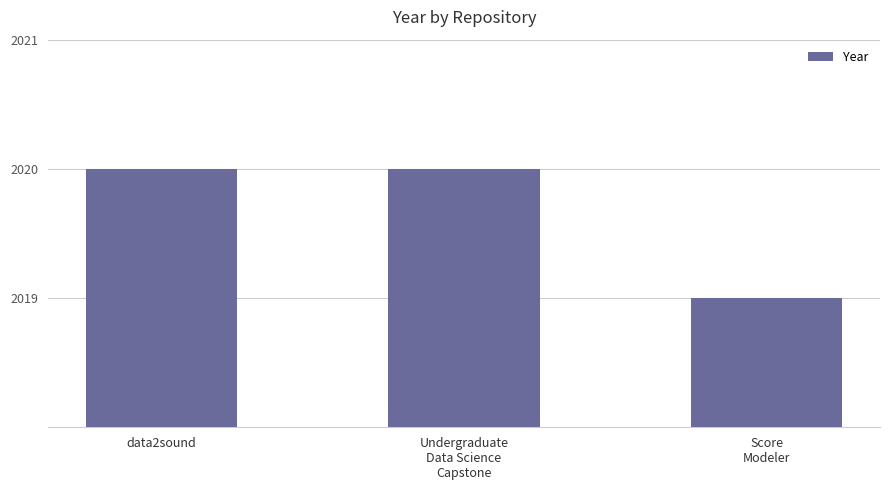

What position from the right is data2sound?

3